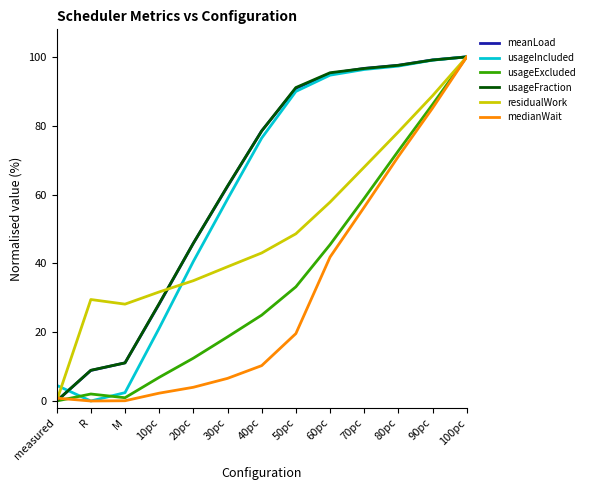

True or false: residualWork has more than 2 points higher than both neighbors.

False